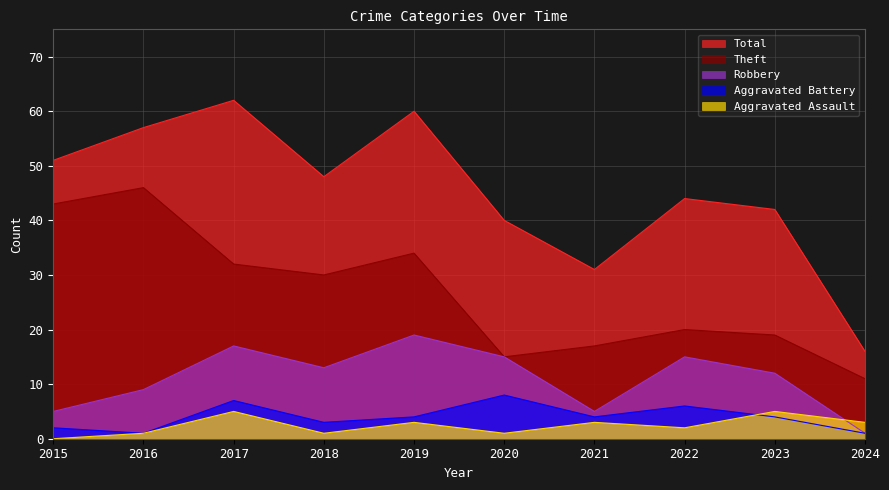

List the labels in order of Aggravated Battery value, largest first.

2020, 2017, 2022, 2019, 2021, 2023, 2018, 2015, 2016, 2024